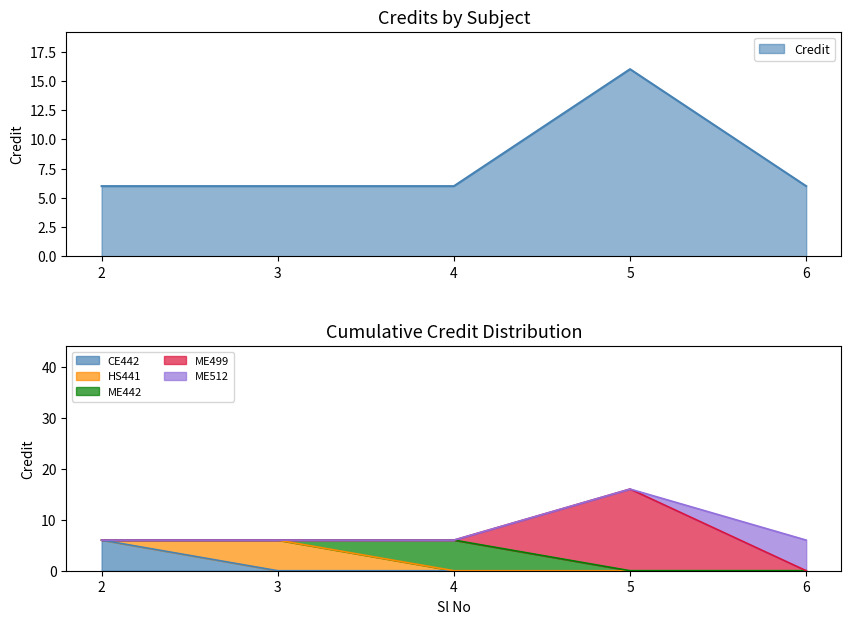

What is the value of the 1st point from the left?

6